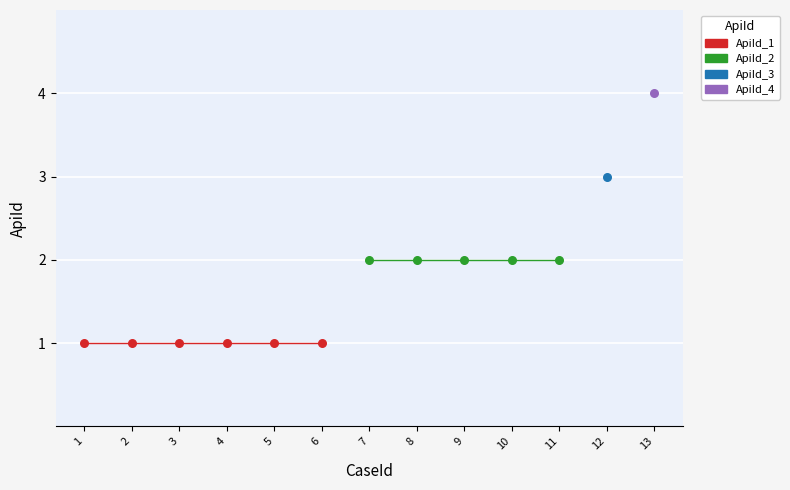

What is the change in value from 12 to 13?

+1